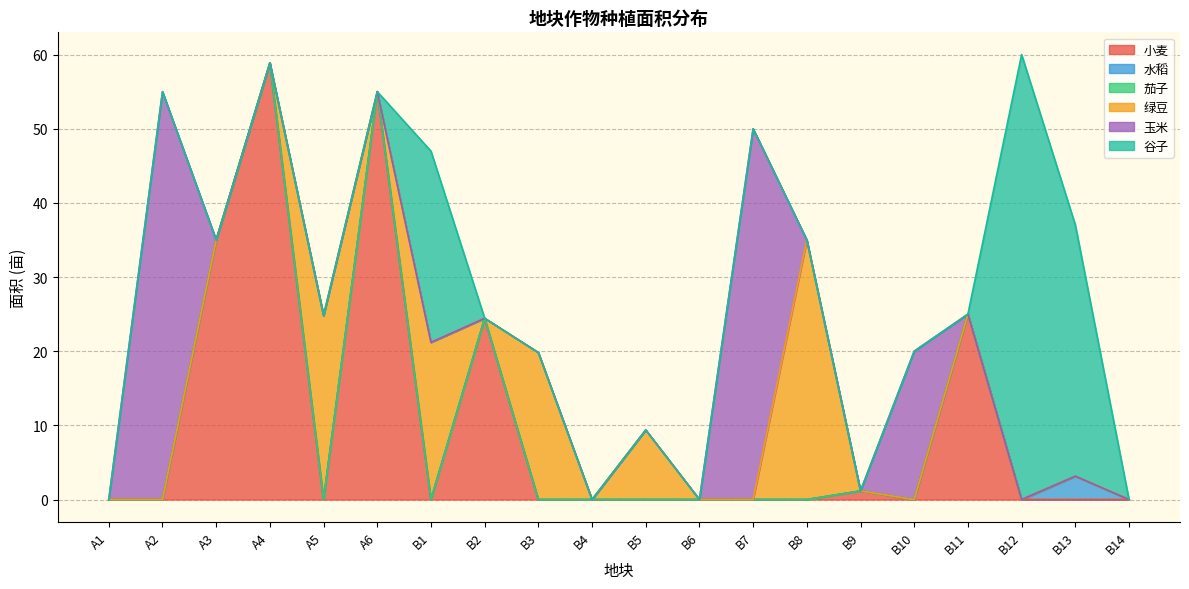

Rank the categories by 绿豆 value from highest to lowest.

B8, A5, B1, B3, B5, A1, A2, A3, A4, A6, B2, B4, B6, B7, B9, B10, B11, B12, B13, B14